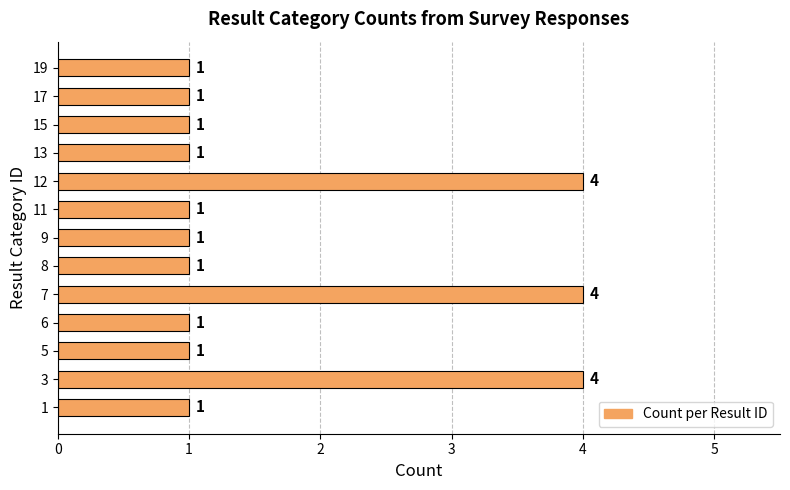

Reading bottom to top, list all the values displayed in this chart.

1=1	3=4	5=1	6=1	7=4	8=1	9=1	11=1	12=4	13=1	15=1	17=1	19=1